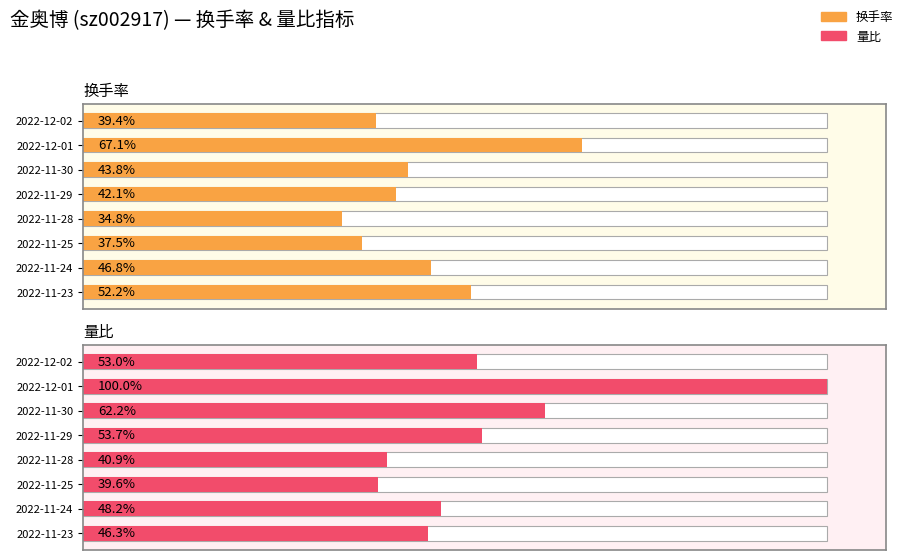

Which series changed the most between 2022-11-24 and 2022-11-23?

换手率